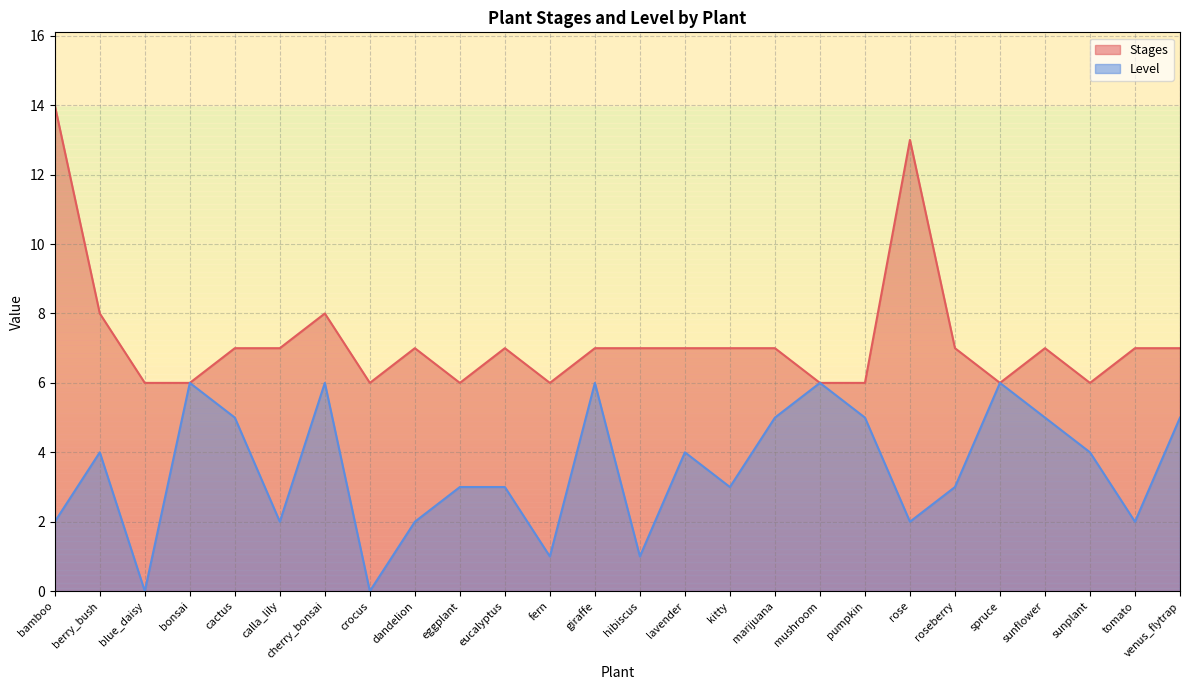

How many interior local valleys does the Stages series have?

5